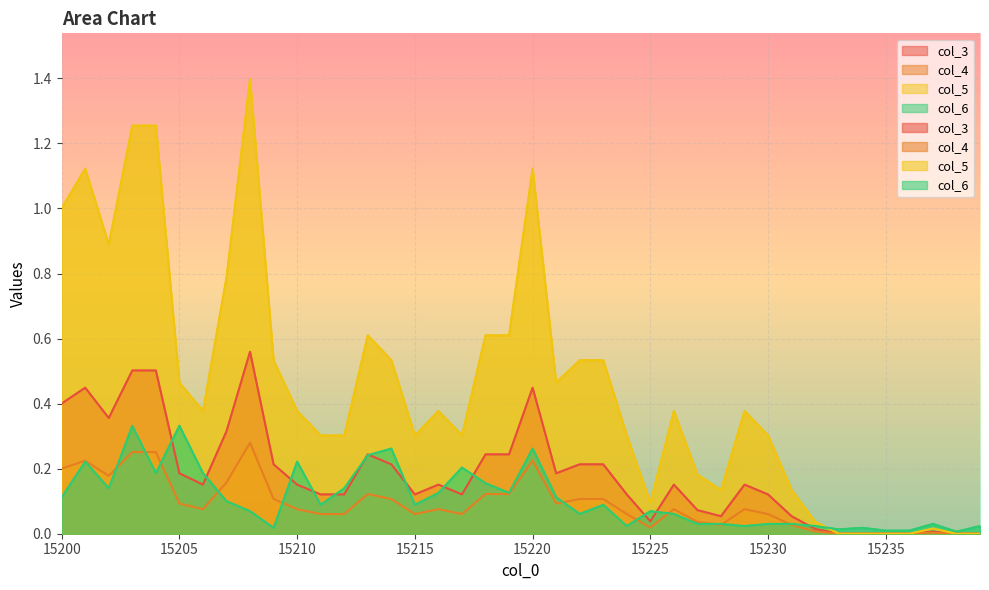

At which label is col_3 closest to 0?

15233